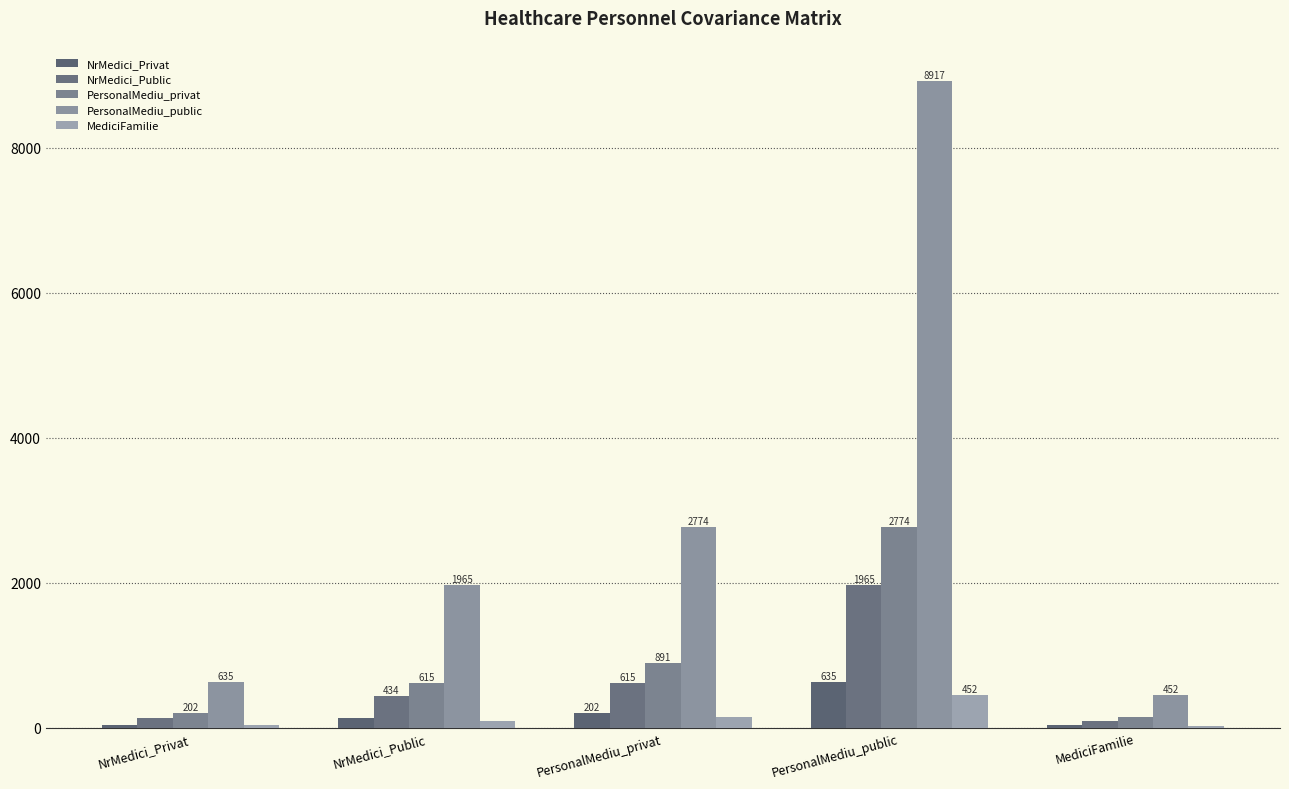

Between NrMedici_Public and PersonalMediu_public, which series saw the biggest shift?

PersonalMediu_public